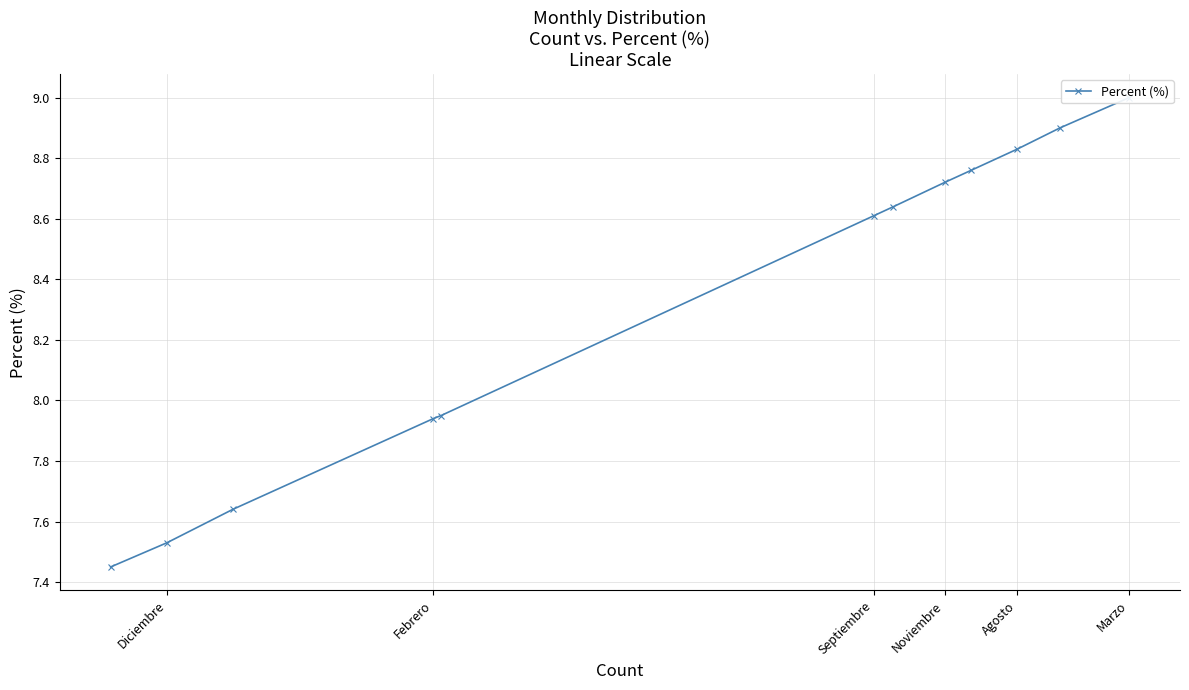

Count the number of values greater than 8.

7